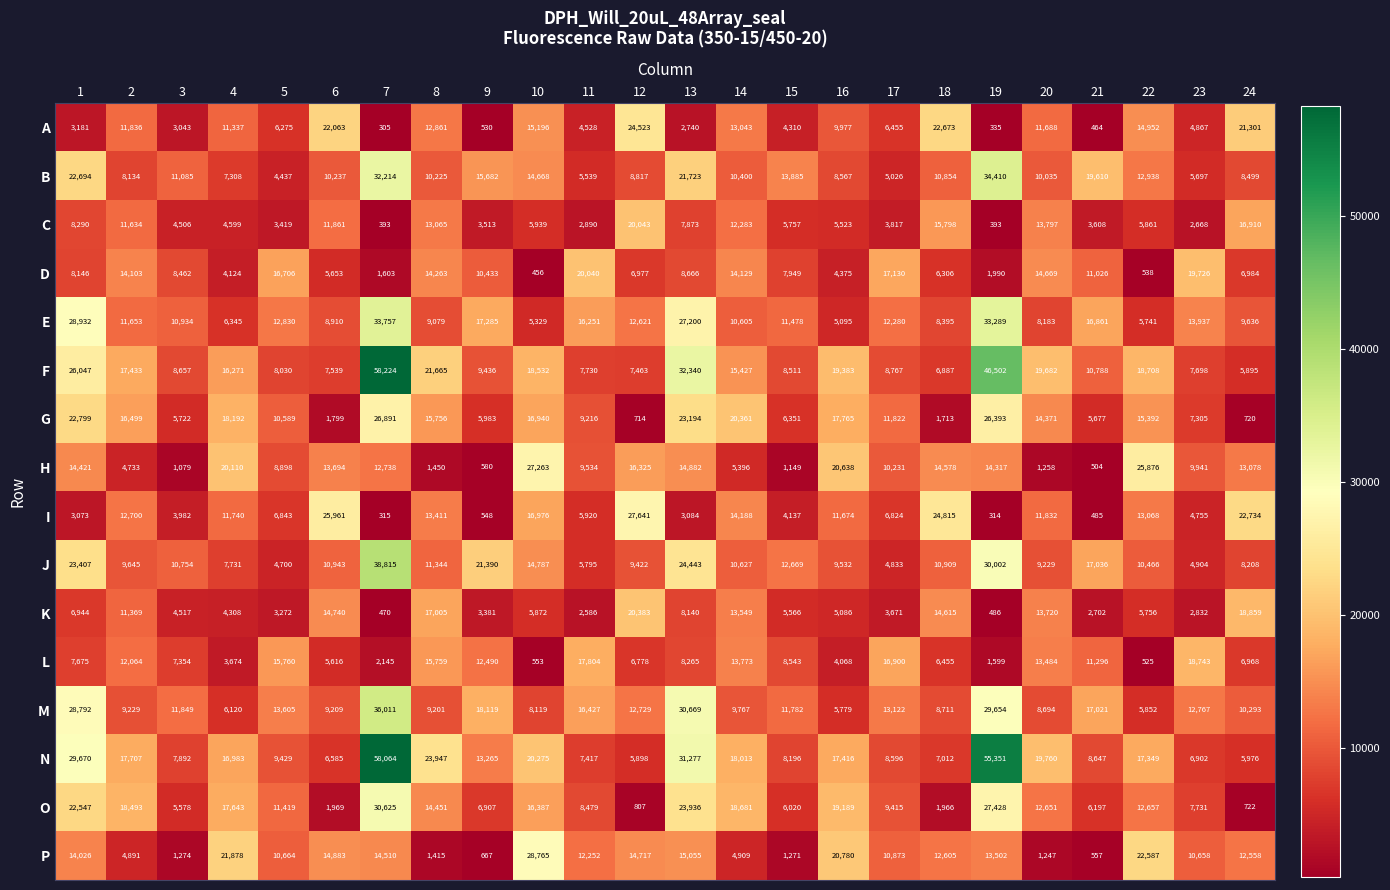

What is the total value across all series at 10?

216057